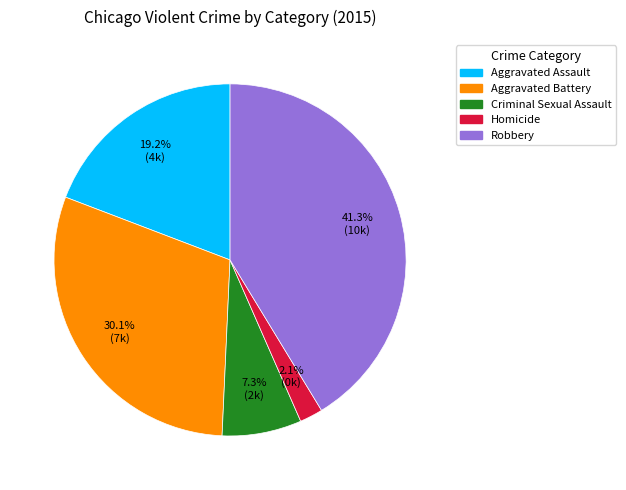

True or false: Aggravated Assault accounts for 11% of the total.

False